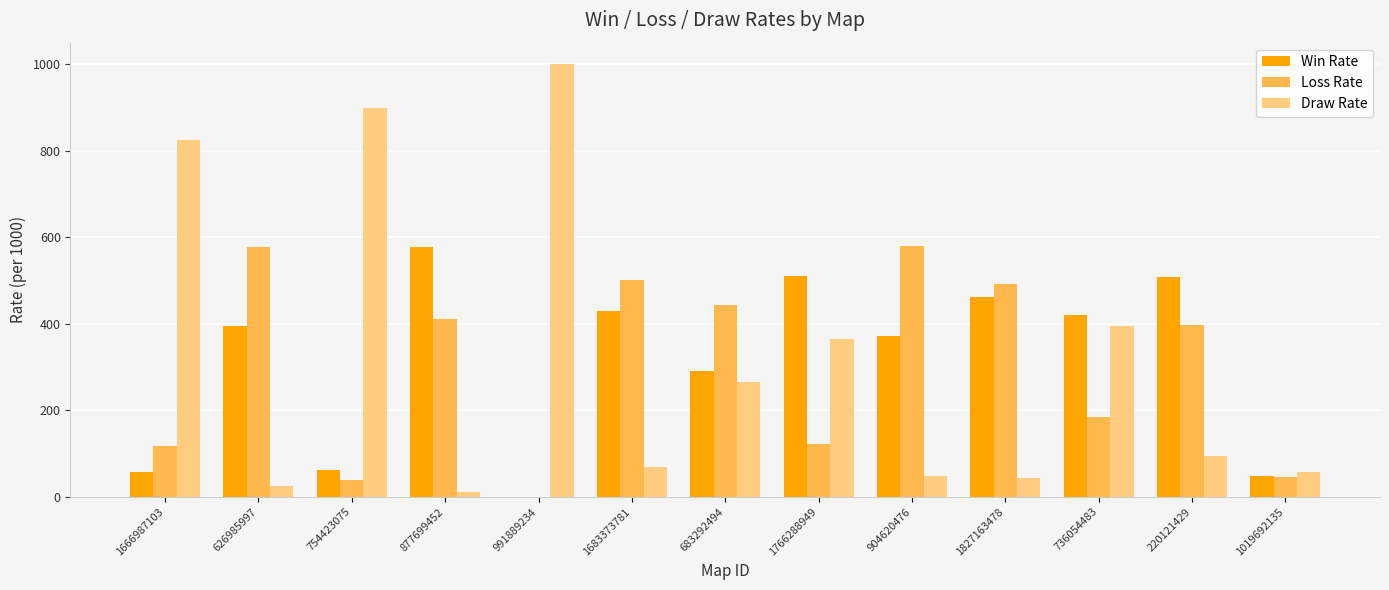

What is the sum of the Draw Rate values at 1683373781 and 1766288949?

435